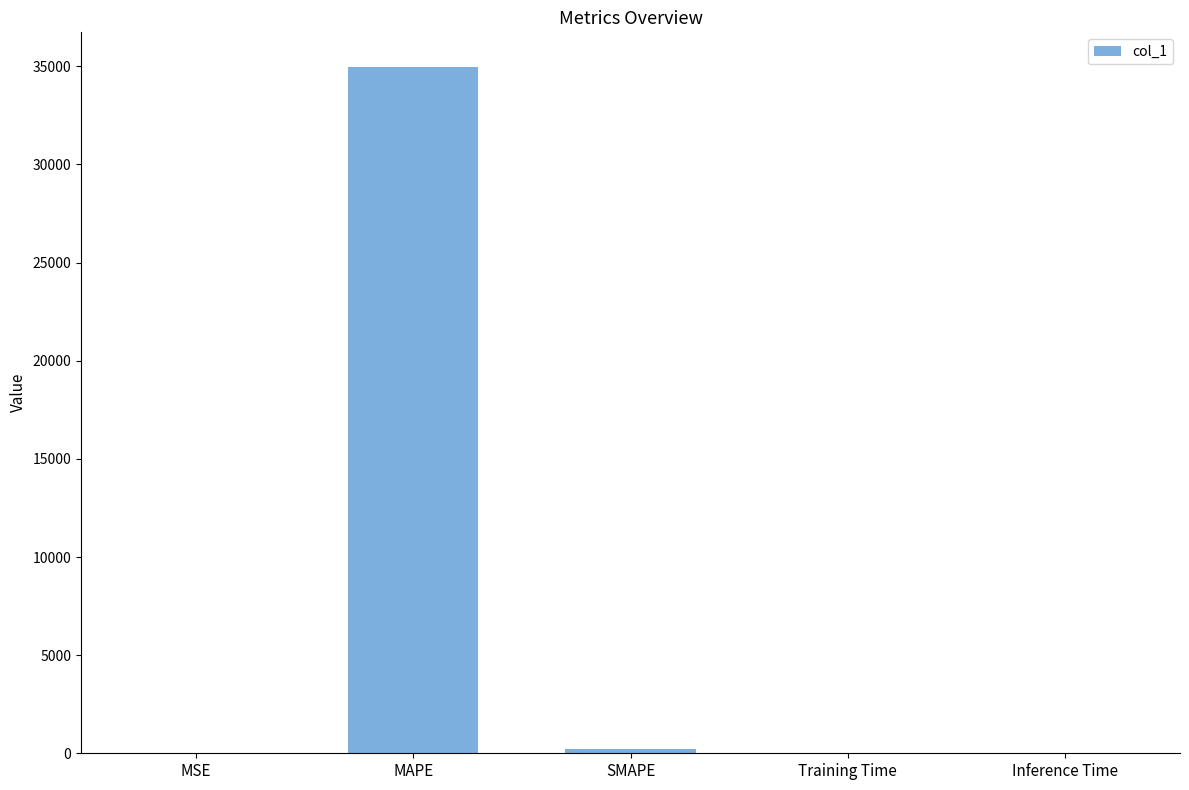

The value at Inference Time is 0.0. True or false?

True